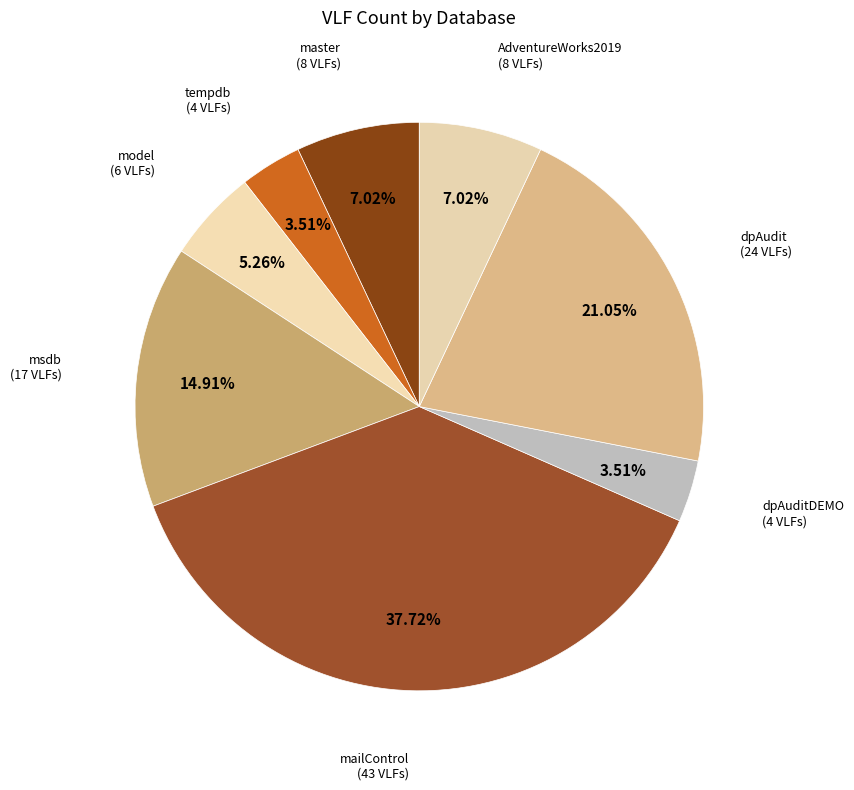

Count the number of slices in the pie.

8